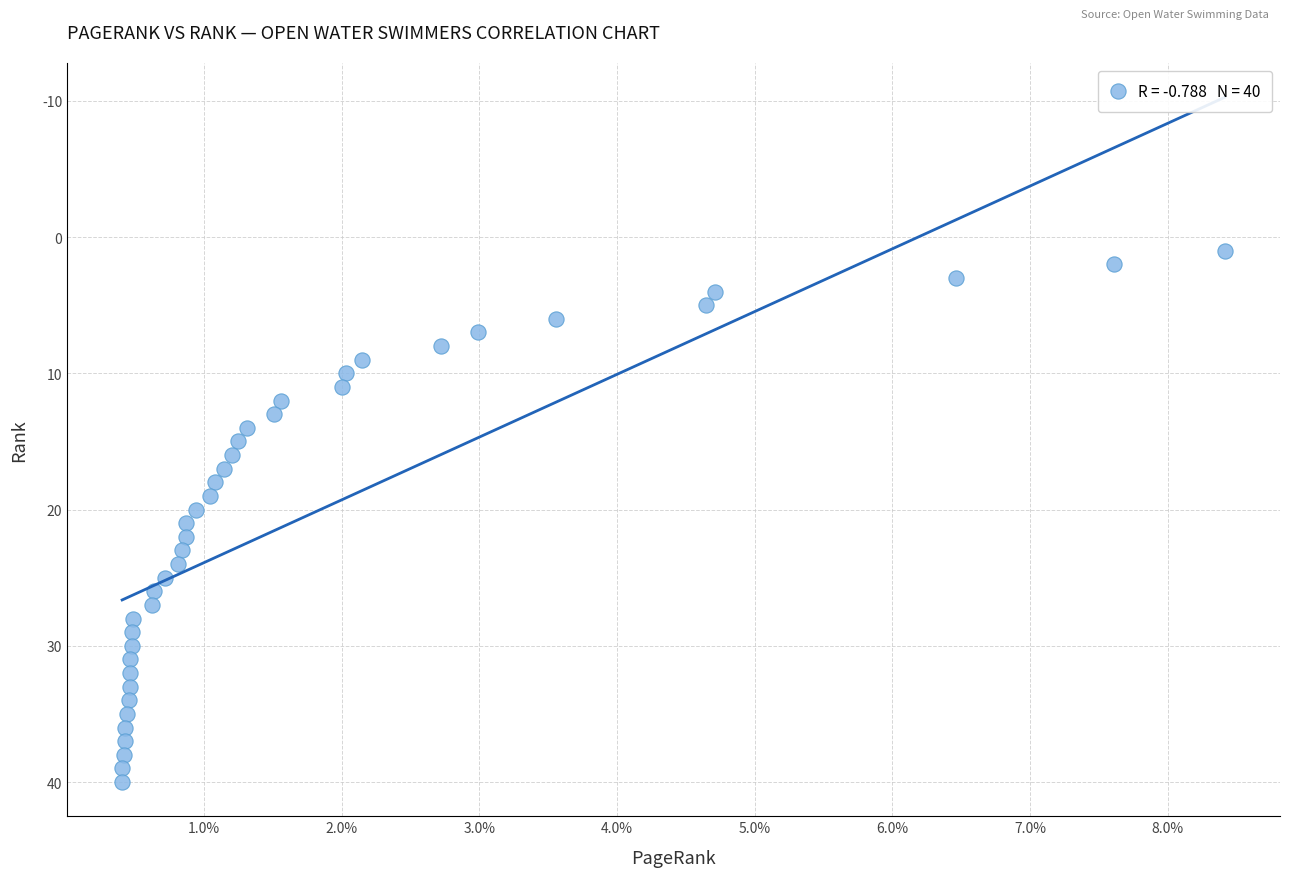

What is the range of Y values (max minus min)?

39